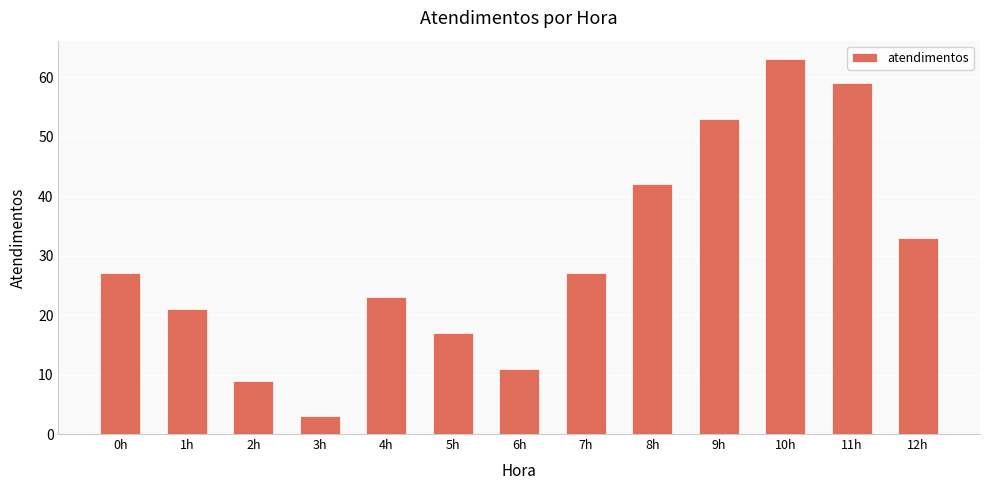

True or false: the data shows 98 at 11h.

False